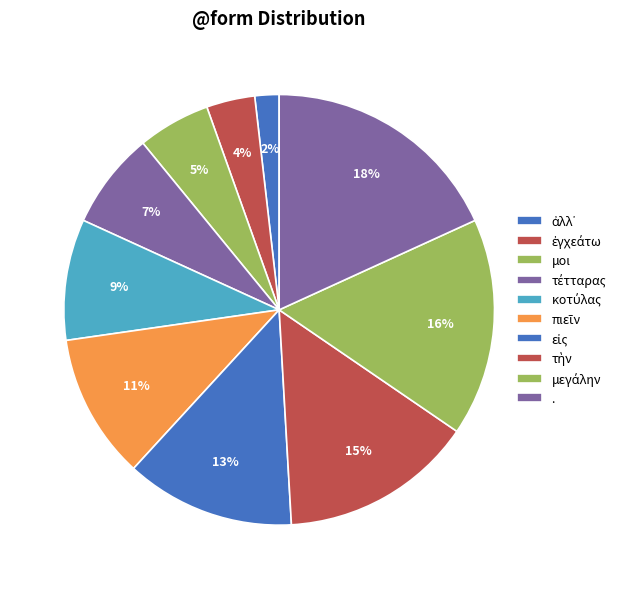

How many slices are in this pie chart?

10